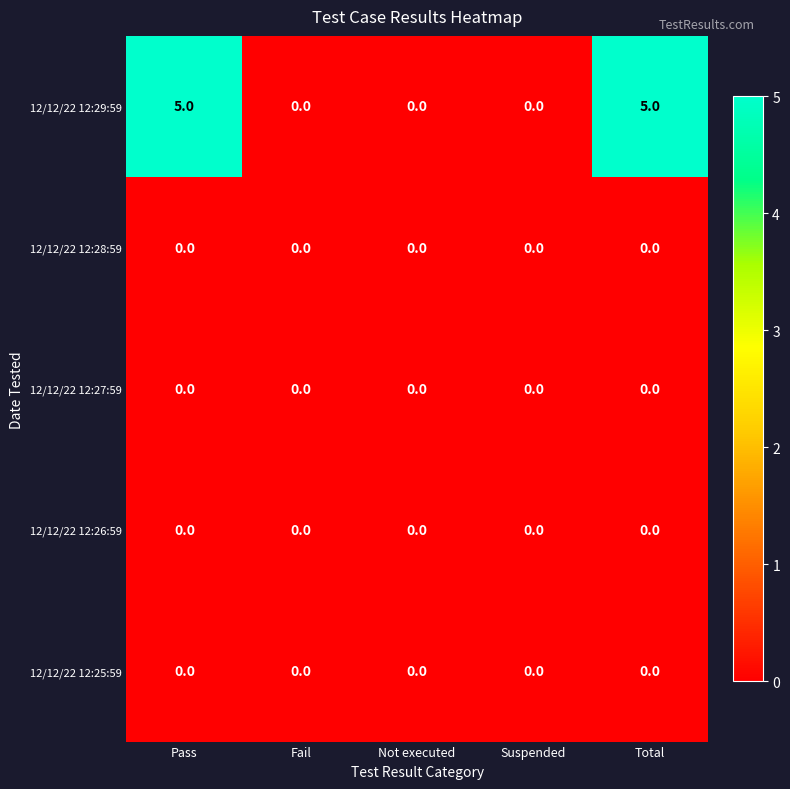

Which series has the largest total across all categories?

12/12/22 12:29:59